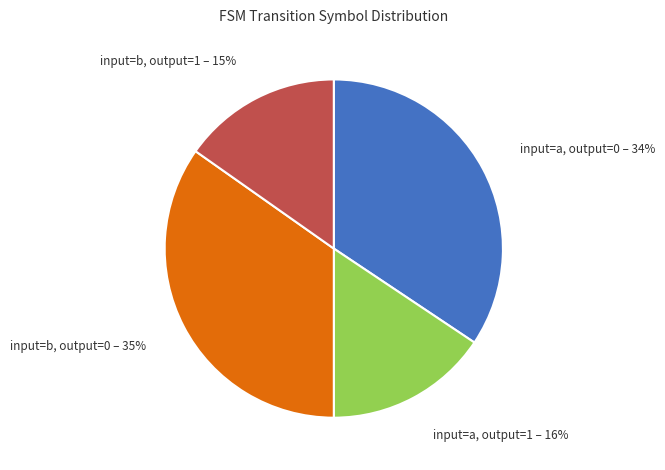

Is there a majority slice in this chart?

No